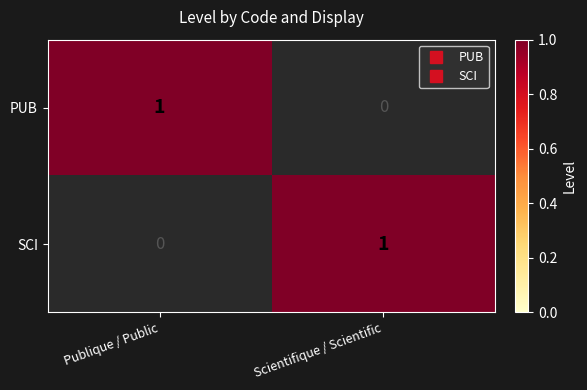

The PUB series shows -1 at Scientifique / Scientific. True or false?

False